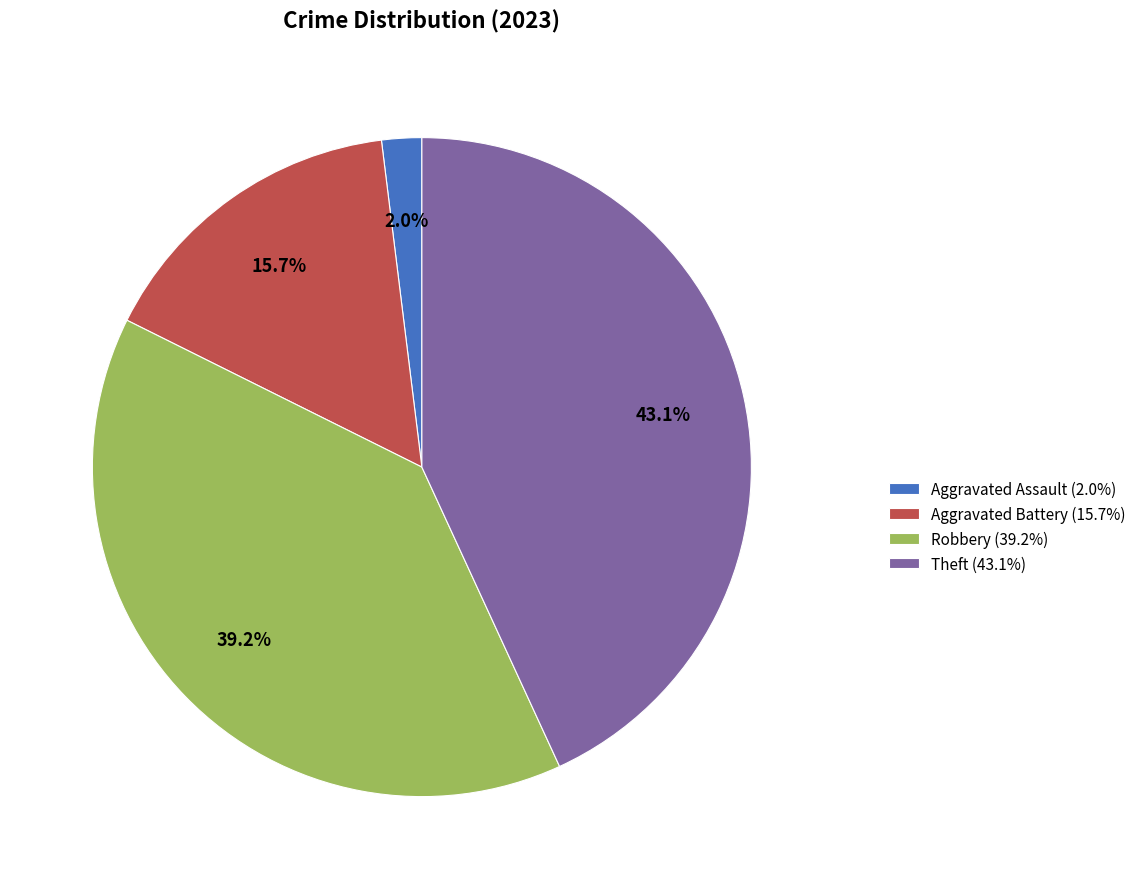

How many segments does this pie chart have?

4